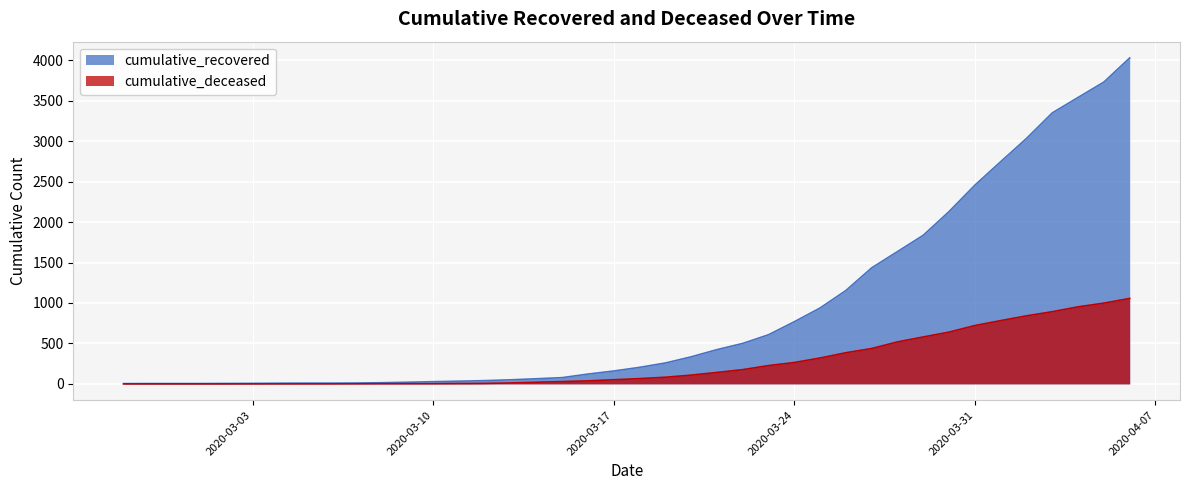

The value of cumulative_recovered at 2020-03-12 is 27. True or false?

False